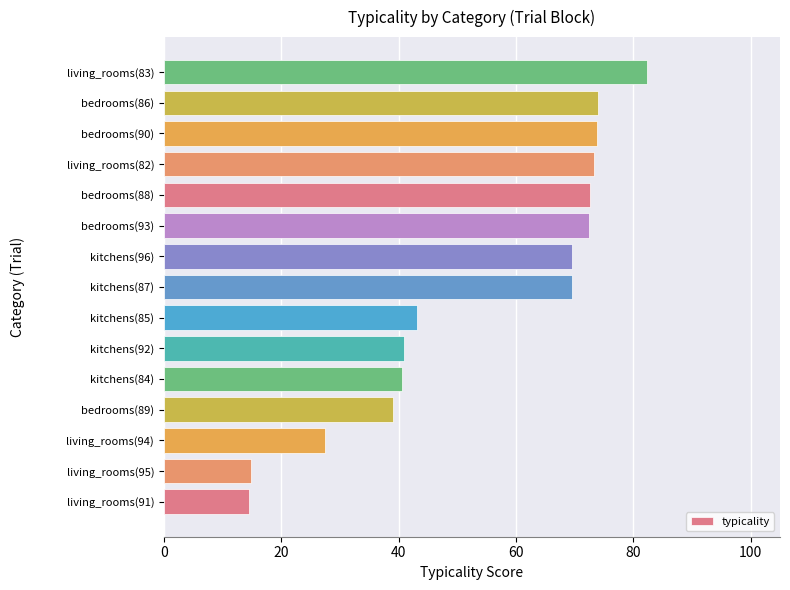

What is the change in value from kitchens(84) to living_rooms(83)?

+41.8